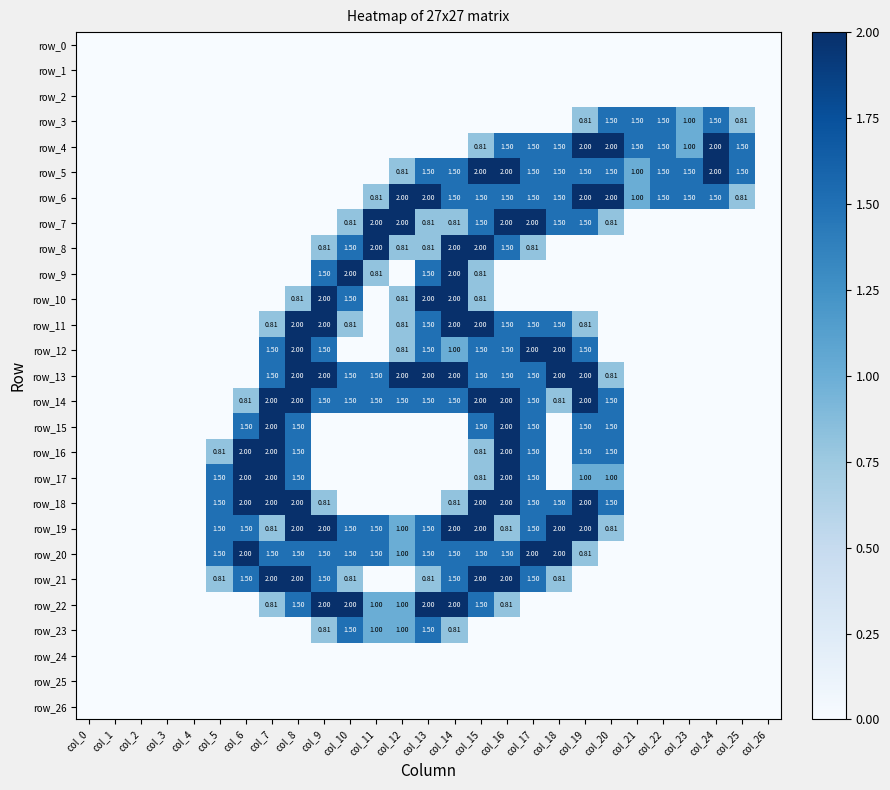

Reading left to right, what are all the values shown in this chart?

row_0: col_0=0.0	col_1=0.0	col_2=0.0	col_3=0.0	col_4=0.0	col_5=0.0	col_6=0.0	col_7=0.0	col_8=0.0	col_9=0.0	col_10=0.0	col_11=0.0	col_12=0.0	col_13=0.0	col_14=0.0	col_15=0.0	col_16=0.0	col_17=0.0	col_18=0.0	col_19=0.0	col_20=0.0	col_21=0.0	col_22=0.0	col_23=0.0	col_24=0.0	col_25=0.0	col_26=0.0
row_1: col_0=0.0	col_1=0.0	col_2=0.0	col_3=0.0	col_4=0.0	col_5=0.0	col_6=0.0	col_7=0.0	col_8=0.0	col_9=0.0	col_10=0.0	col_11=0.0	col_12=0.0	col_13=0.0	col_14=0.0	col_15=0.0	col_16=0.0	col_17=0.0	col_18=0.0	col_19=0.0	col_20=0.0	col_21=0.0	col_22=0.0	col_23=0.0	col_24=0.0	col_25=0.0	col_26=0.0
row_2: col_0=0.0	col_1=0.0	col_2=0.0	col_3=0.0	col_4=0.0	col_5=0.0	col_6=0.0	col_7=0.0	col_8=0.0	col_9=0.0	col_10=0.0	col_11=0.0	col_12=0.0	col_13=0.0	col_14=0.0	col_15=0.0	col_16=0.0	col_17=0.0	col_18=0.0	col_19=0.0	col_20=0.0	col_21=0.0	col_22=0.0	col_23=0.0	col_24=0.0	col_25=0.0	col_26=0.0
row_3: col_0=0.0	col_1=0.0	col_2=0.0	col_3=0.0	col_4=0.0	col_5=0.0	col_6=0.0	col_7=0.0	col_8=0.0	col_9=0.0	col_10=0.0	col_11=0.0	col_12=0.0	col_13=0.0	col_14=0.0	col_15=0.0	col_16=0.0	col_17=0.0	col_18=0.0	col_19=0.8	col_20=1.5	col_21=1.5	col_22=1.5	col_23=1.0	col_24=1.5	col_25=0.8	col_26=0.0
row_4: col_0=0.0	col_1=0.0	col_2=0.0	col_3=0.0	col_4=0.0	col_5=0.0	col_6=0.0	col_7=0.0	col_8=0.0	col_9=0.0	col_10=0.0	col_11=0.0	col_12=0.0	col_13=0.0	col_14=0.0	col_15=0.8	col_16=1.5	col_17=1.5	col_18=1.5	col_19=2.0	col_20=2.0	col_21=1.5	col_22=1.5	col_23=1.0	col_24=2.0	col_25=1.5	col_26=0.0
row_5: col_0=0.0	col_1=0.0	col_2=0.0	col_3=0.0	col_4=0.0	col_5=0.0	col_6=0.0	col_7=0.0	col_8=0.0	col_9=0.0	col_10=0.0	col_11=0.0	col_12=0.8	col_13=1.5	col_14=1.5	col_15=2.0	col_16=2.0	col_17=1.5	col_18=1.5	col_19=1.5	col_20=1.5	col_21=1.0	col_22=1.5	col_23=1.5	col_24=2.0	col_25=1.5	col_26=0.0
row_6: col_0=0.0	col_1=0.0	col_2=0.0	col_3=0.0	col_4=0.0	col_5=0.0	col_6=0.0	col_7=0.0	col_8=0.0	col_9=0.0	col_10=0.0	col_11=0.8	col_12=2.0	col_13=2.0	col_14=1.5	col_15=1.5	col_16=1.5	col_17=1.5	col_18=1.5	col_19=2.0	col_20=2.0	col_21=1.0	col_22=1.5	col_23=1.5	col_24=1.5	col_25=0.8	col_26=0.0
row_7: col_0=0.0	col_1=0.0	col_2=0.0	col_3=0.0	col_4=0.0	col_5=0.0	col_6=0.0	col_7=0.0	col_8=0.0	col_9=0.0	col_10=0.8	col_11=2.0	col_12=2.0	col_13=0.8	col_14=0.8	col_15=1.5	col_16=2.0	col_17=2.0	col_18=1.5	col_19=1.5	col_20=0.8	col_21=0.0	col_22=0.0	col_23=0.0	col_24=0.0	col_25=0.0	col_26=0.0
row_8: col_0=0.0	col_1=0.0	col_2=0.0	col_3=0.0	col_4=0.0	col_5=0.0	col_6=0.0	col_7=0.0	col_8=0.0	col_9=0.8	col_10=1.5	col_11=2.0	col_12=0.8	col_13=0.8	col_14=2.0	col_15=2.0	col_16=1.5	col_17=0.8	col_18=0.0	col_19=0.0	col_20=0.0	col_21=0.0	col_22=0.0	col_23=0.0	col_24=0.0	col_25=0.0	col_26=0.0
row_9: col_0=0.0	col_1=0.0	col_2=0.0	col_3=0.0	col_4=0.0	col_5=0.0	col_6=0.0	col_7=0.0	col_8=0.0	col_9=1.5	col_10=2.0	col_11=0.8	col_12=0.0	col_13=1.5	col_14=2.0	col_15=0.8	col_16=0.0	col_17=0.0	col_18=0.0	col_19=0.0	col_20=0.0	col_21=0.0	col_22=0.0	col_23=0.0	col_24=0.0	col_25=0.0	col_26=0.0
row_10: col_0=0.0	col_1=0.0	col_2=0.0	col_3=0.0	col_4=0.0	col_5=0.0	col_6=0.0	col_7=0.0	col_8=0.8	col_9=2.0	col_10=1.5	col_11=0.0	col_12=0.8	col_13=2.0	col_14=2.0	col_15=0.8	col_16=0.0	col_17=0.0	col_18=0.0	col_19=0.0	col_20=0.0	col_21=0.0	col_22=0.0	col_23=0.0	col_24=0.0	col_25=0.0	col_26=0.0
row_11: col_0=0.0	col_1=0.0	col_2=0.0	col_3=0.0	col_4=0.0	col_5=0.0	col_6=0.0	col_7=0.8	col_8=2.0	col_9=2.0	col_10=0.8	col_11=0.0	col_12=0.8	col_13=1.5	col_14=2.0	col_15=2.0	col_16=1.5	col_17=1.5	col_18=1.5	col_19=0.8	col_20=0.0	col_21=0.0	col_22=0.0	col_23=0.0	col_24=0.0	col_25=0.0	col_26=0.0
row_12: col_0=0.0	col_1=0.0	col_2=0.0	col_3=0.0	col_4=0.0	col_5=0.0	col_6=0.0	col_7=1.5	col_8=2.0	col_9=1.5	col_10=0.0	col_11=0.0	col_12=0.8	col_13=1.5	col_14=1.0	col_15=1.5	col_16=1.5	col_17=2.0	col_18=2.0	col_19=1.5	col_20=0.0	col_21=0.0	col_22=0.0	col_23=0.0	col_24=0.0	col_25=0.0	col_26=0.0
row_13: col_0=0.0	col_1=0.0	col_2=0.0	col_3=0.0	col_4=0.0	col_5=0.0	col_6=0.0	col_7=1.5	col_8=2.0	col_9=2.0	col_10=1.5	col_11=1.5	col_12=2.0	col_13=2.0	col_14=2.0	col_15=1.5	col_16=1.5	col_17=1.5	col_18=2.0	col_19=2.0	col_20=0.8	col_21=0.0	col_22=0.0	col_23=0.0	col_24=0.0	col_25=0.0	col_26=0.0
row_14: col_0=0.0	col_1=0.0	col_2=0.0	col_3=0.0	col_4=0.0	col_5=0.0	col_6=0.8	col_7=2.0	col_8=2.0	col_9=1.5	col_10=1.5	col_11=1.5	col_12=1.5	col_13=1.5	col_14=1.5	col_15=2.0	col_16=2.0	col_17=1.5	col_18=0.8	col_19=2.0	col_20=1.5	col_21=0.0	col_22=0.0	col_23=0.0	col_24=0.0	col_25=0.0	col_26=0.0
row_15: col_0=0.0	col_1=0.0	col_2=0.0	col_3=0.0	col_4=0.0	col_5=0.0	col_6=1.5	col_7=2.0	col_8=1.5	col_9=0.0	col_10=0.0	col_11=0.0	col_12=0.0	col_13=0.0	col_14=0.0	col_15=1.5	col_16=2.0	col_17=1.5	col_18=0.0	col_19=1.5	col_20=1.5	col_21=0.0	col_22=0.0	col_23=0.0	col_24=0.0	col_25=0.0	col_26=0.0
row_16: col_0=0.0	col_1=0.0	col_2=0.0	col_3=0.0	col_4=0.0	col_5=0.8	col_6=2.0	col_7=2.0	col_8=1.5	col_9=0.0	col_10=0.0	col_11=0.0	col_12=0.0	col_13=0.0	col_14=0.0	col_15=0.8	col_16=2.0	col_17=1.5	col_18=0.0	col_19=1.5	col_20=1.5	col_21=0.0	col_22=0.0	col_23=0.0	col_24=0.0	col_25=0.0	col_26=0.0
row_17: col_0=0.0	col_1=0.0	col_2=0.0	col_3=0.0	col_4=0.0	col_5=1.5	col_6=2.0	col_7=2.0	col_8=1.5	col_9=0.0	col_10=0.0	col_11=0.0	col_12=0.0	col_13=0.0	col_14=0.0	col_15=0.8	col_16=2.0	col_17=1.5	col_18=0.0	col_19=1.0	col_20=1.0	col_21=0.0	col_22=0.0	col_23=0.0	col_24=0.0	col_25=0.0	col_26=0.0
row_18: col_0=0.0	col_1=0.0	col_2=0.0	col_3=0.0	col_4=0.0	col_5=1.5	col_6=2.0	col_7=2.0	col_8=2.0	col_9=0.8	col_10=0.0	col_11=0.0	col_12=0.0	col_13=0.0	col_14=0.8	col_15=2.0	col_16=2.0	col_17=1.5	col_18=1.5	col_19=2.0	col_20=1.5	col_21=0.0	col_22=0.0	col_23=0.0	col_24=0.0	col_25=0.0	col_26=0.0
row_19: col_0=0.0	col_1=0.0	col_2=0.0	col_3=0.0	col_4=0.0	col_5=1.5	col_6=1.5	col_7=0.8	col_8=2.0	col_9=2.0	col_10=1.5	col_11=1.5	col_12=1.0	col_13=1.5	col_14=2.0	col_15=2.0	col_16=0.8	col_17=1.5	col_18=2.0	col_19=2.0	col_20=0.8	col_21=0.0	col_22=0.0	col_23=0.0	col_24=0.0	col_25=0.0	col_26=0.0
row_20: col_0=0.0	col_1=0.0	col_2=0.0	col_3=0.0	col_4=0.0	col_5=1.5	col_6=2.0	col_7=1.5	col_8=1.5	col_9=1.5	col_10=1.5	col_11=1.5	col_12=1.0	col_13=1.5	col_14=1.5	col_15=1.5	col_16=1.5	col_17=2.0	col_18=2.0	col_19=0.8	col_20=0.0	col_21=0.0	col_22=0.0	col_23=0.0	col_24=0.0	col_25=0.0	col_26=0.0
row_21: col_0=0.0	col_1=0.0	col_2=0.0	col_3=0.0	col_4=0.0	col_5=0.8	col_6=1.5	col_7=2.0	col_8=2.0	col_9=1.5	col_10=0.8	col_11=0.0	col_12=0.0	col_13=0.8	col_14=1.5	col_15=2.0	col_16=2.0	col_17=1.5	col_18=0.8	col_19=0.0	col_20=0.0	col_21=0.0	col_22=0.0	col_23=0.0	col_24=0.0	col_25=0.0	col_26=0.0
row_22: col_0=0.0	col_1=0.0	col_2=0.0	col_3=0.0	col_4=0.0	col_5=0.0	col_6=0.0	col_7=0.8	col_8=1.5	col_9=2.0	col_10=2.0	col_11=1.0	col_12=1.0	col_13=2.0	col_14=2.0	col_15=1.5	col_16=0.8	col_17=0.0	col_18=0.0	col_19=0.0	col_20=0.0	col_21=0.0	col_22=0.0	col_23=0.0	col_24=0.0	col_25=0.0	col_26=0.0
row_23: col_0=0.0	col_1=0.0	col_2=0.0	col_3=0.0	col_4=0.0	col_5=0.0	col_6=0.0	col_7=0.0	col_8=0.0	col_9=0.8	col_10=1.5	col_11=1.0	col_12=1.0	col_13=1.5	col_14=0.8	col_15=0.0	col_16=0.0	col_17=0.0	col_18=0.0	col_19=0.0	col_20=0.0	col_21=0.0	col_22=0.0	col_23=0.0	col_24=0.0	col_25=0.0	col_26=0.0
row_24: col_0=0.0	col_1=0.0	col_2=0.0	col_3=0.0	col_4=0.0	col_5=0.0	col_6=0.0	col_7=0.0	col_8=0.0	col_9=0.0	col_10=0.0	col_11=0.0	col_12=0.0	col_13=0.0	col_14=0.0	col_15=0.0	col_16=0.0	col_17=0.0	col_18=0.0	col_19=0.0	col_20=0.0	col_21=0.0	col_22=0.0	col_23=0.0	col_24=0.0	col_25=0.0	col_26=0.0
row_25: col_0=0.0	col_1=0.0	col_2=0.0	col_3=0.0	col_4=0.0	col_5=0.0	col_6=0.0	col_7=0.0	col_8=0.0	col_9=0.0	col_10=0.0	col_11=0.0	col_12=0.0	col_13=0.0	col_14=0.0	col_15=0.0	col_16=0.0	col_17=0.0	col_18=0.0	col_19=0.0	col_20=0.0	col_21=0.0	col_22=0.0	col_23=0.0	col_24=0.0	col_25=0.0	col_26=0.0
row_26: col_0=0.0	col_1=0.0	col_2=0.0	col_3=0.0	col_4=0.0	col_5=0.0	col_6=0.0	col_7=0.0	col_8=0.0	col_9=0.0	col_10=0.0	col_11=0.0	col_12=0.0	col_13=0.0	col_14=0.0	col_15=0.0	col_16=0.0	col_17=0.0	col_18=0.0	col_19=0.0	col_20=0.0	col_21=0.0	col_22=0.0	col_23=0.0	col_24=0.0	col_25=0.0	col_26=0.0